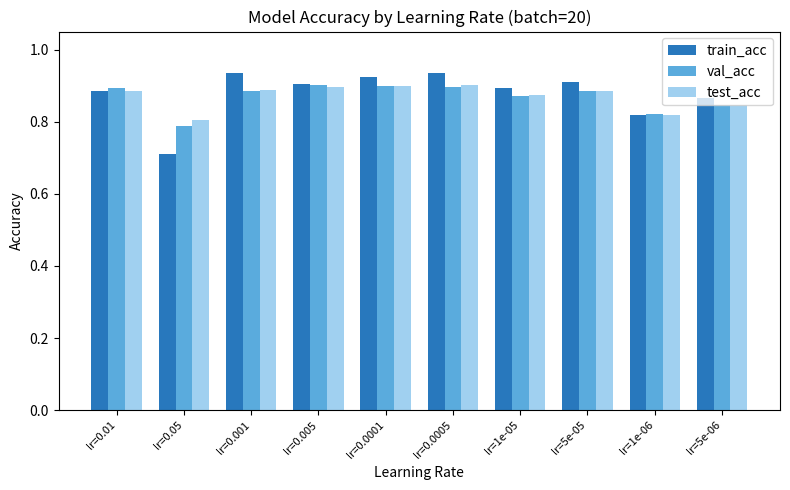

Are the bars grouped side by side (vs. stacked)?

Yes